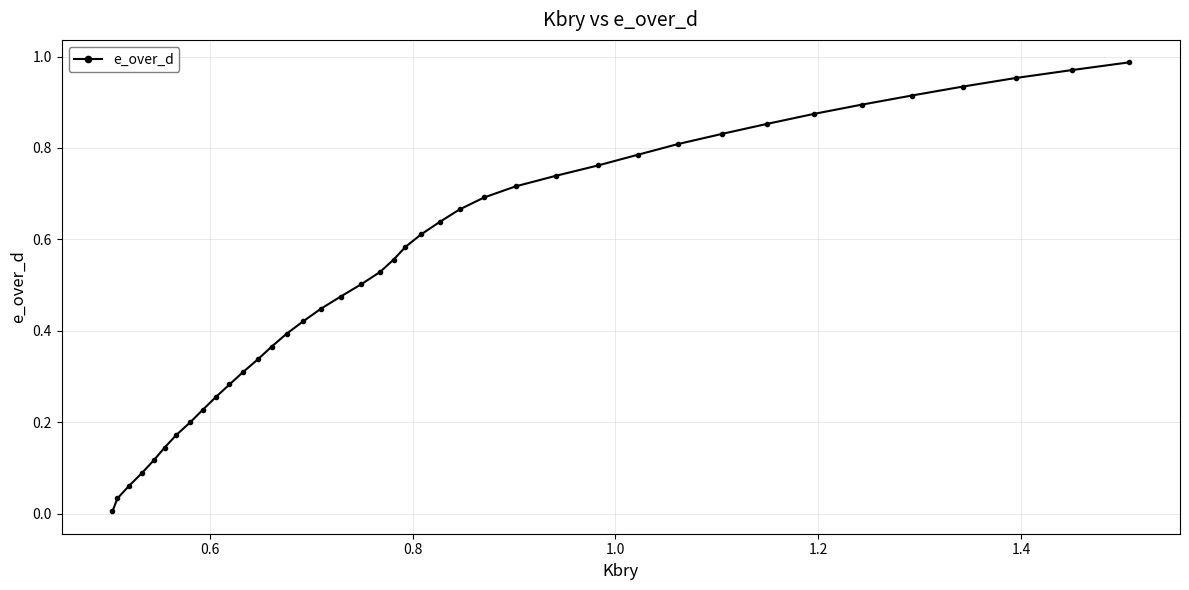

How many data points does each series have?

40